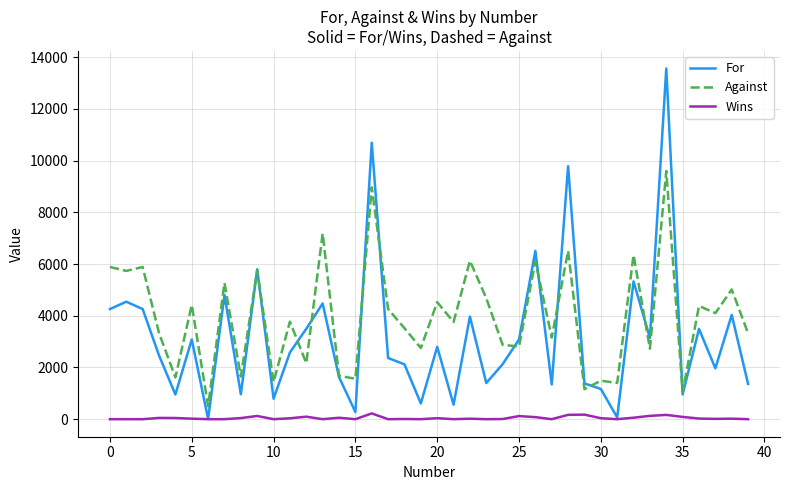

List the series in order of their peak value, lowest first.

Wins, Against, For